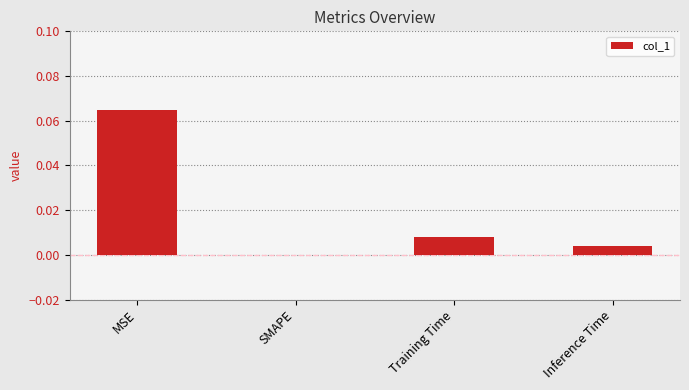

What is the change in value from MSE to SMAPE?

-0.1